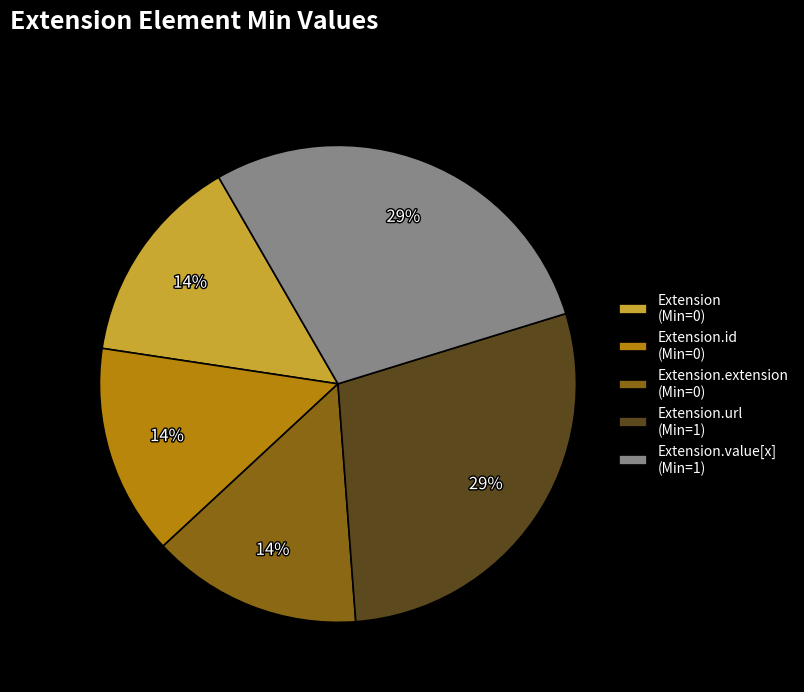

To the nearest percent, what is the average slice percentage?

20%